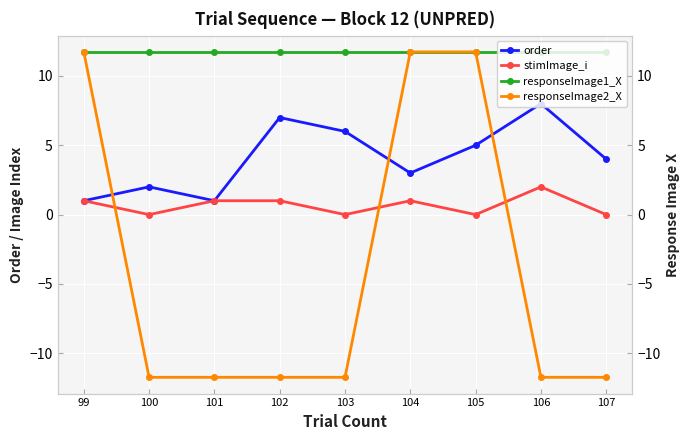

How many series are shown in this chart?

4